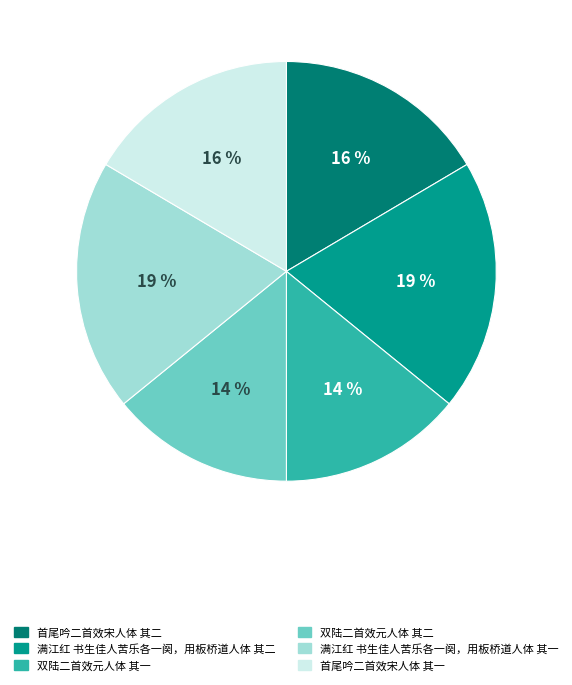

To the nearest percent, what portion does 首尾吟二首效宋人体 其一 represent?

16%